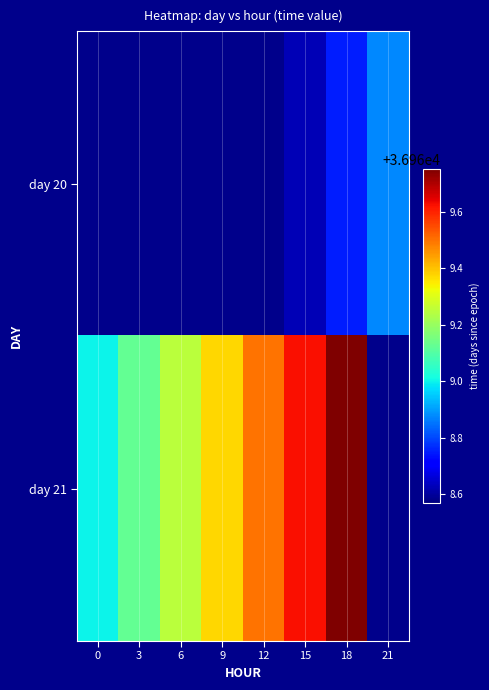

How many positive values does the day 21 series have?

7